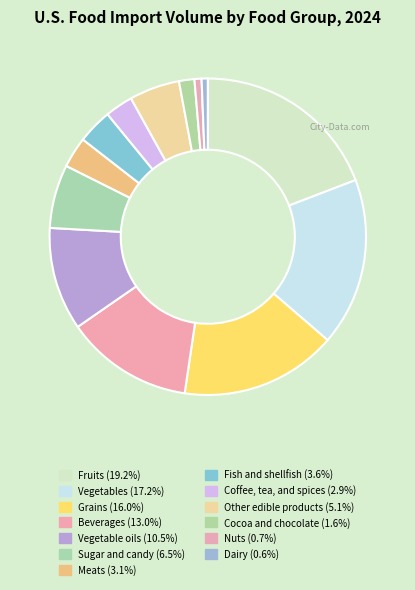

Combined, what portion of the pie is Sugar and candy and Nuts?

7.2%